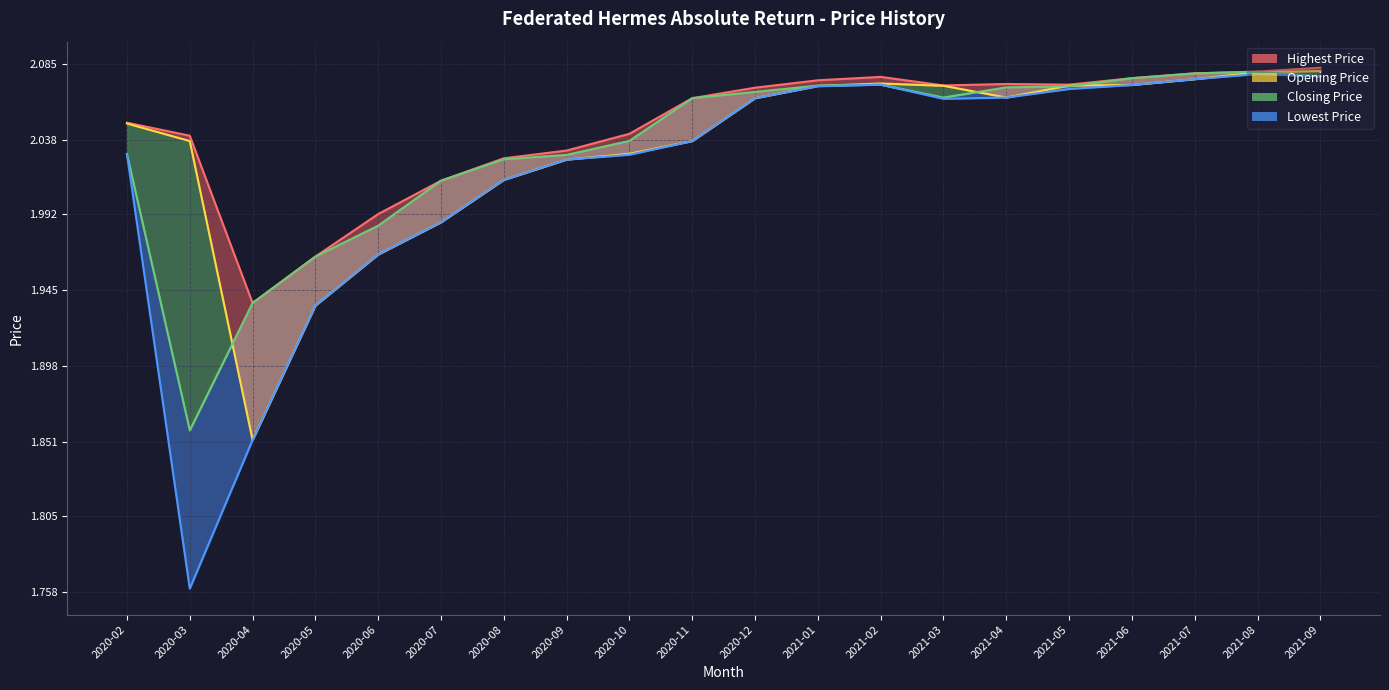

Does the chart display data point markers on the line(s)?

No